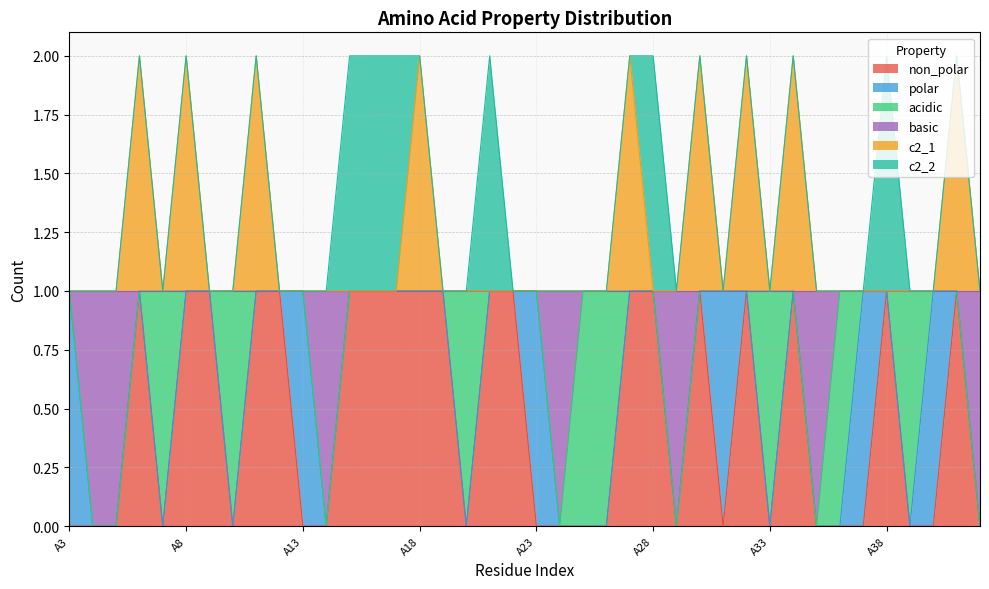

What is the value of the c2_1 point at the 6th from the left?

2